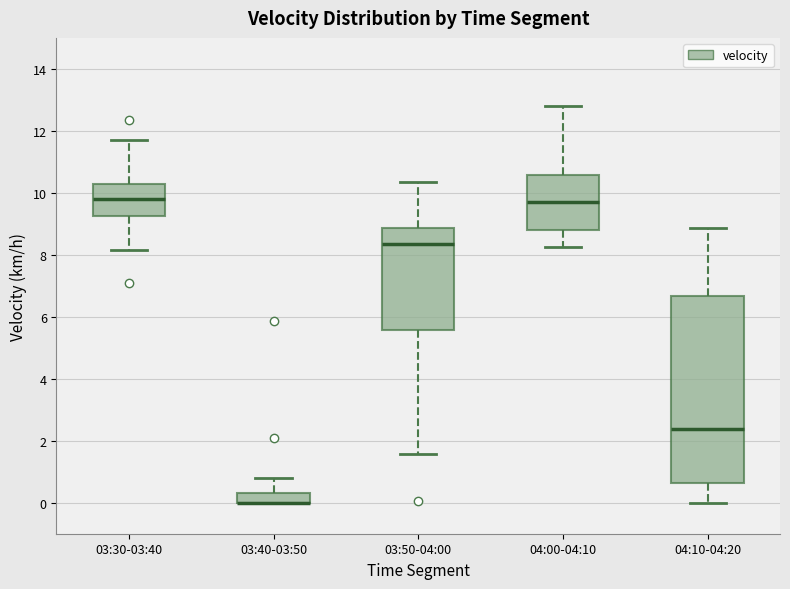

Which box is the tallest, from its lower edge to its upper edge?

04:10-04:20